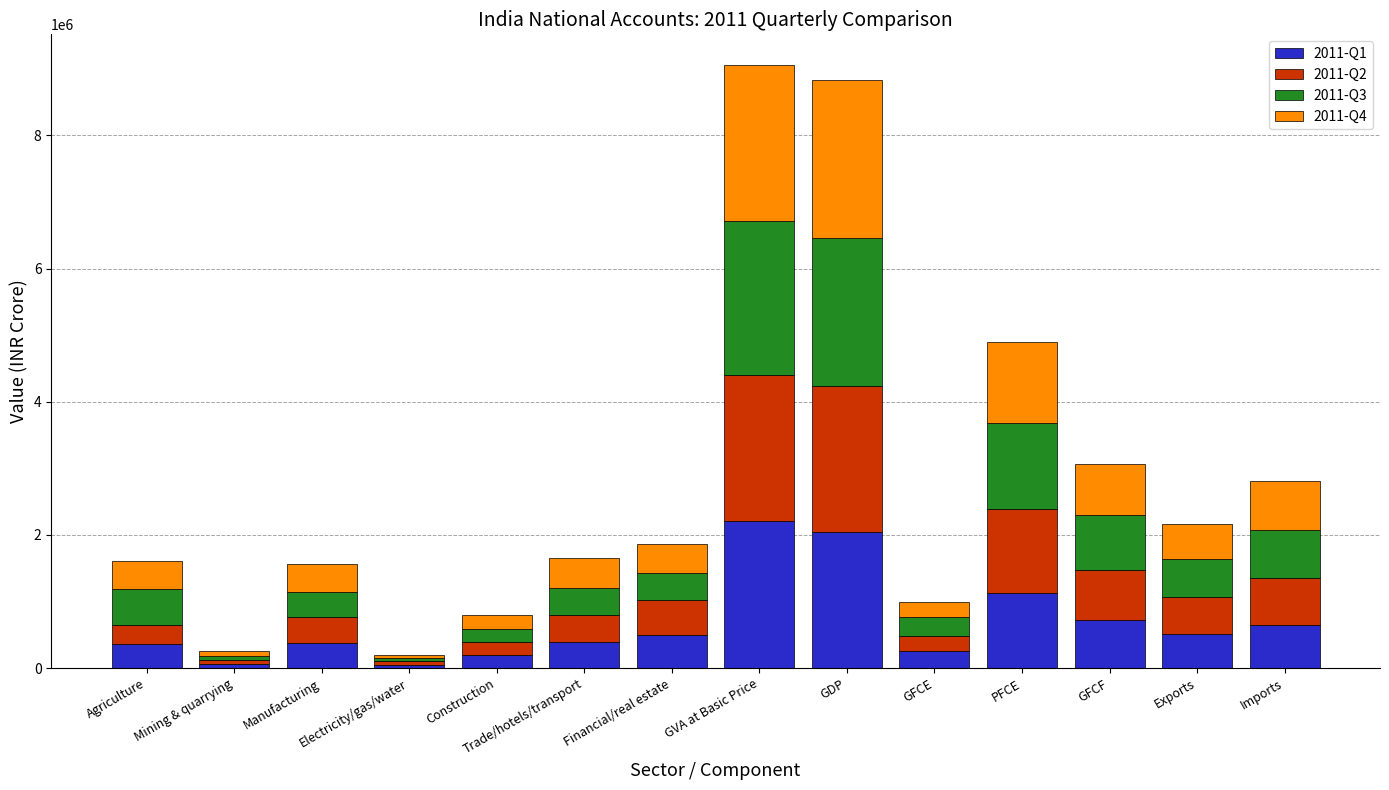

How many bars are there in total?

14